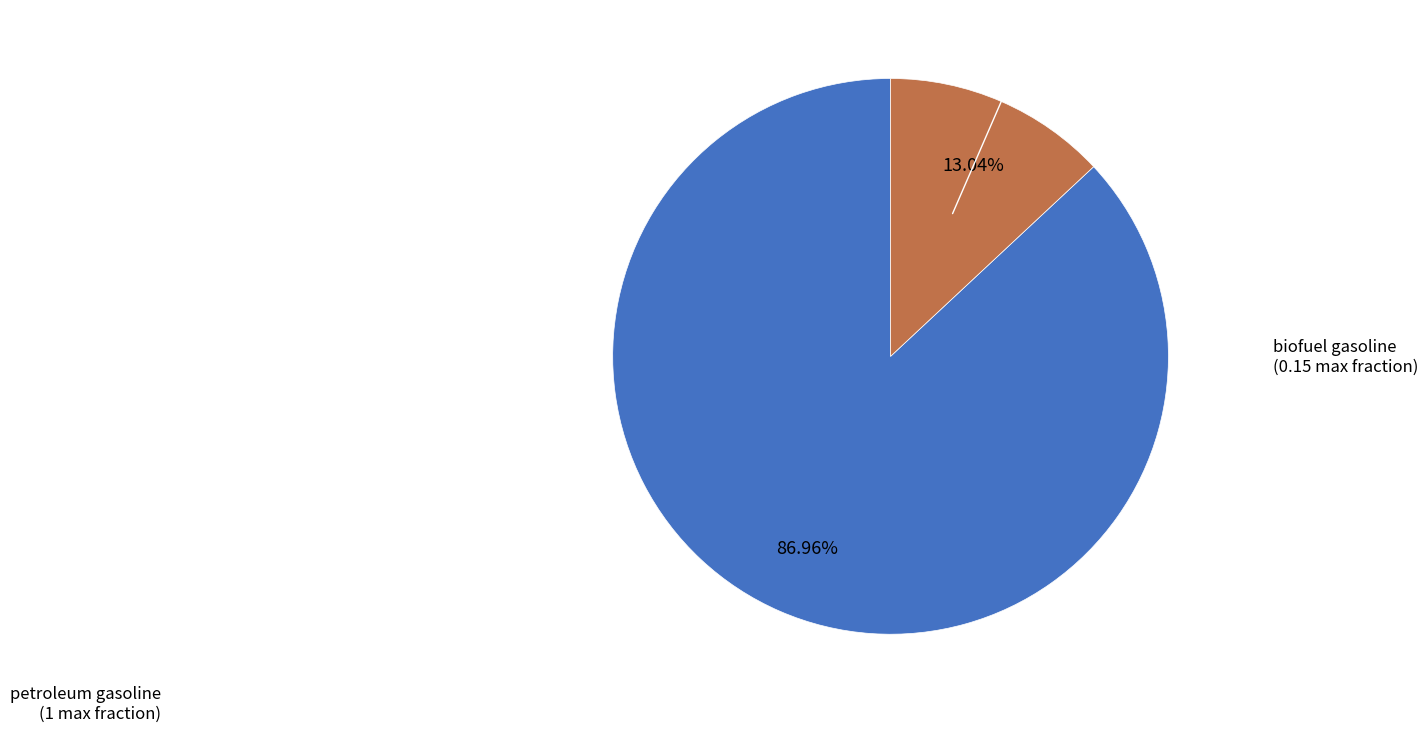

Count the number of slices in the pie.

2